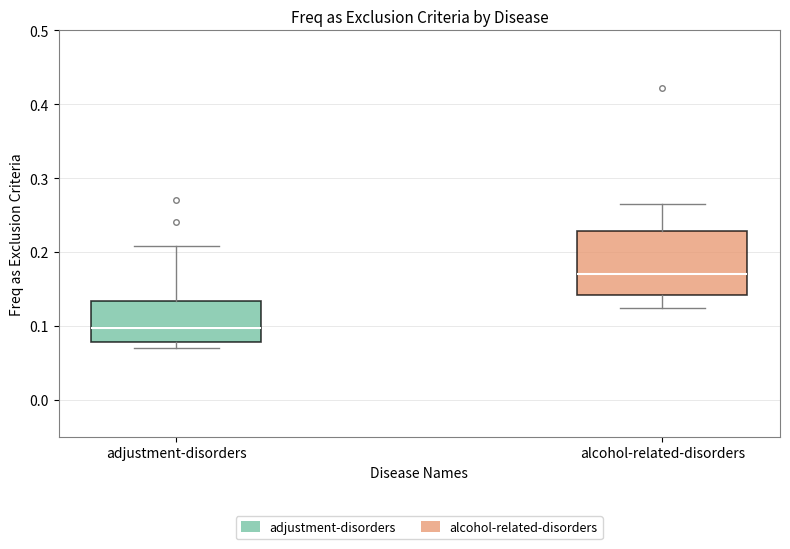

Reading left to right, transcribe this box plot: for each box, give where its median line is, the range the box spans, and where its two whiskers end, as read against the y-axis. The values are not printed on the chart, so give them approximately, as read against the axis.

adjustment-disorders: median 0.10, box 0.08 to 0.13, whiskers 0.07 to 0.21
alcohol-related-disorders: median 0.17, box 0.14 to 0.23, whiskers 0.12 to 0.26